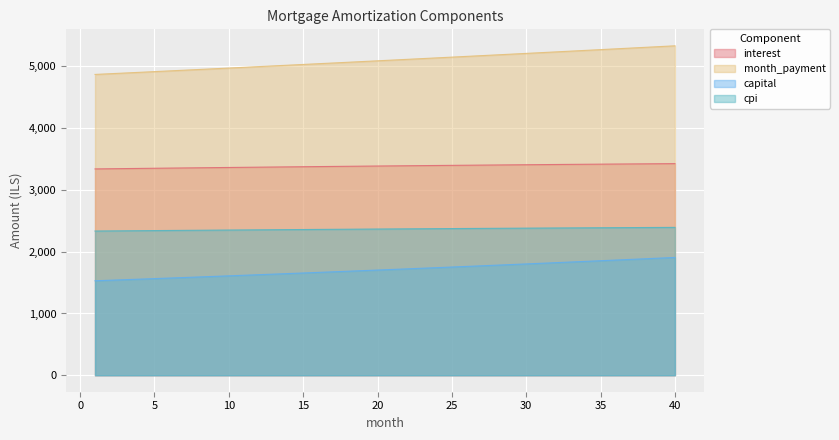

What are all the series names shown in the legend?

interest, month_payment, capital, cpi